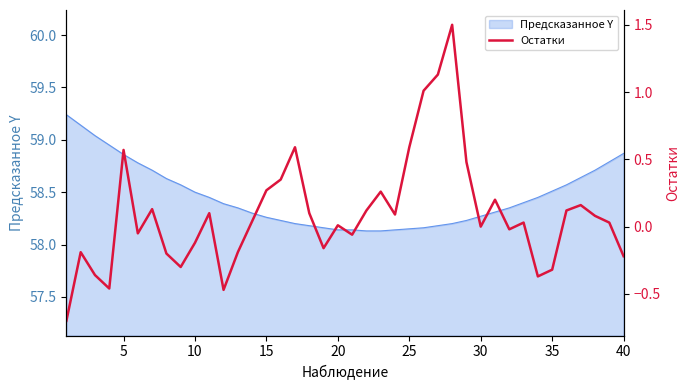

Reading left to right, what are all the values shown in this chart?

-0.7	-0.2	-0.4	-0.5	0.6	-0.1	0.1	-0.2	-0.3	-0.1	0.1	-0.5	-0.2	0.0	0.3	0.3	0.6	0.1	-0.2	0.0	-0.1	0.1	0.3	0.1	0.6	1.0	1.1	1.5	0.5	0.0	0.2	-0.0	0.0	-0.4	-0.3	0.1	0.2	0.1	0.0	-0.2